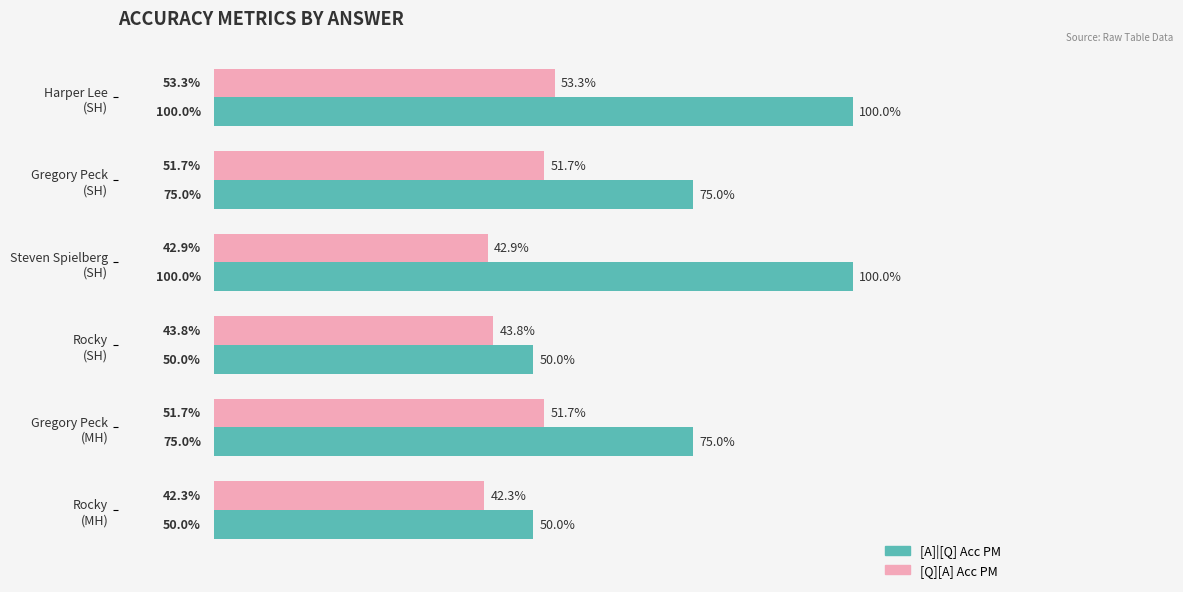

Rank the series by their average value, from highest to lowest.

[A]|[Q] Acc PM, [Q][A] Acc PM